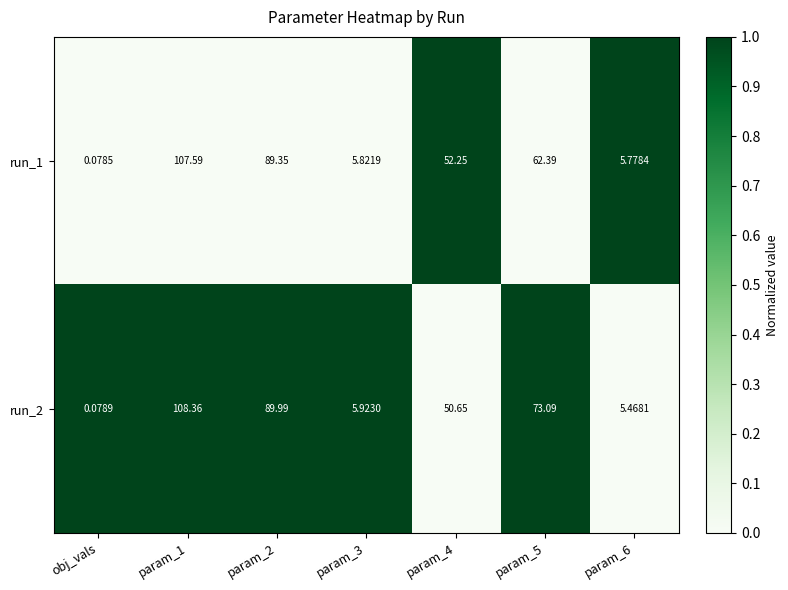

What is the difference between the highest and lowest values at obj_vals?

0.0